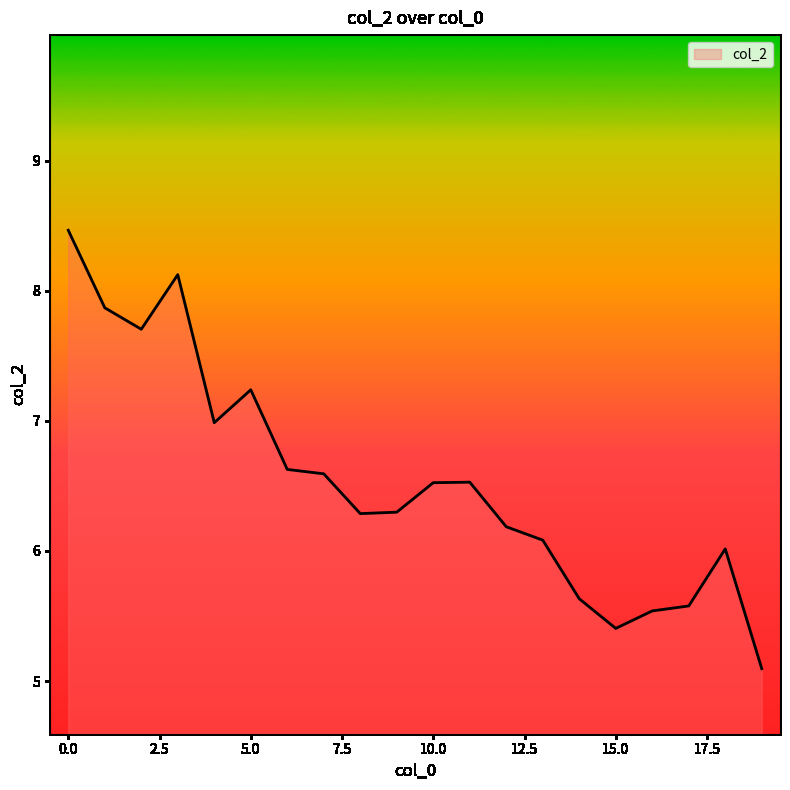

What is the maximum value shown in the chart?

8.5